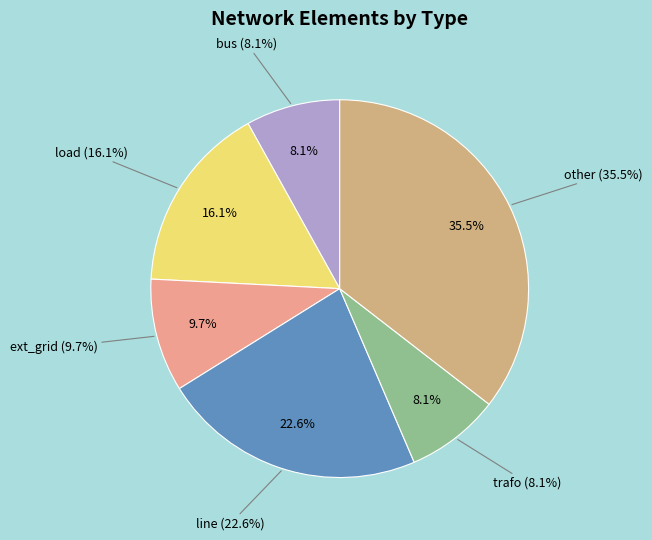

Which category has the smallest portion of the pie?

bus